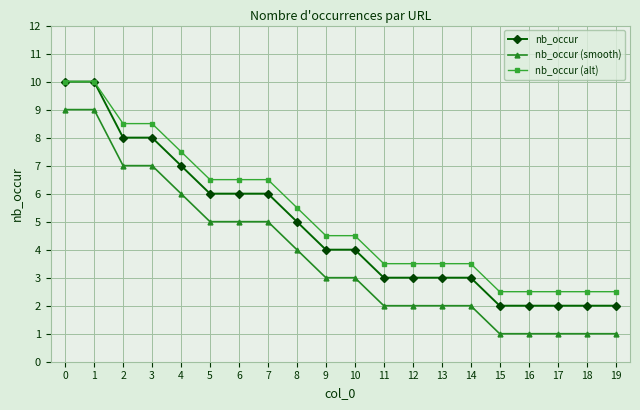

Does the chart have visible grid lines?

Yes